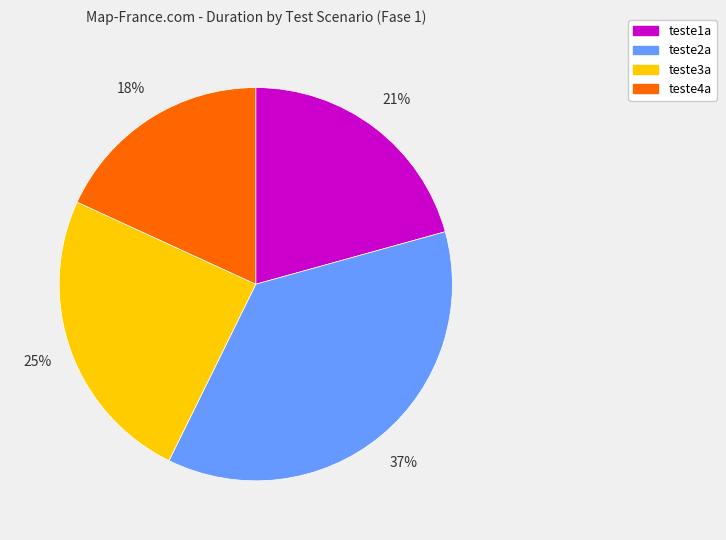

To the nearest percent, what is the difference between the teste1a and teste2a slice percentages?

16%